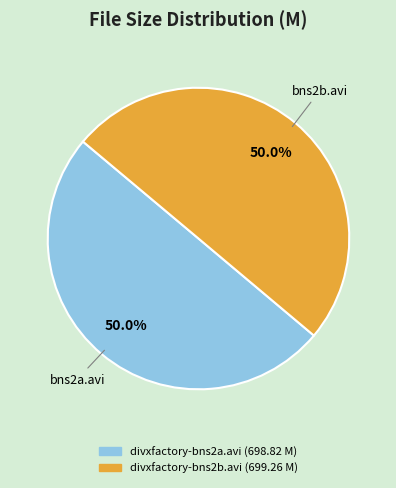

Approximately how many times larger is the value at divxfactory-bns2a.avi compared to divxfactory-bns2b.avi?

1.0